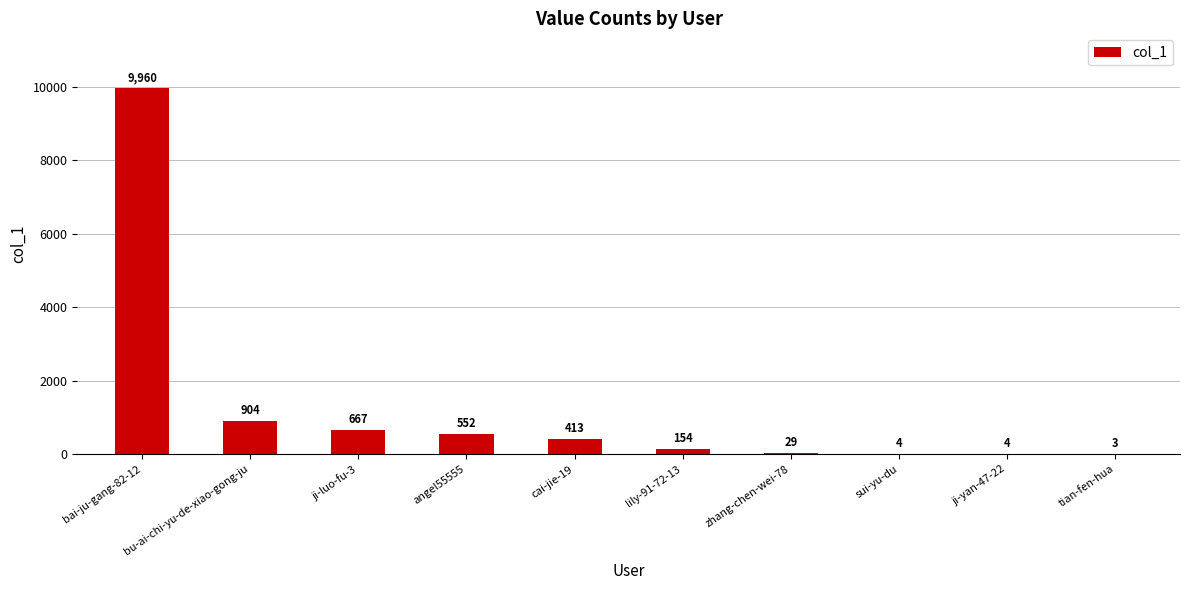

Read the value at ji-yan-47-22.

4